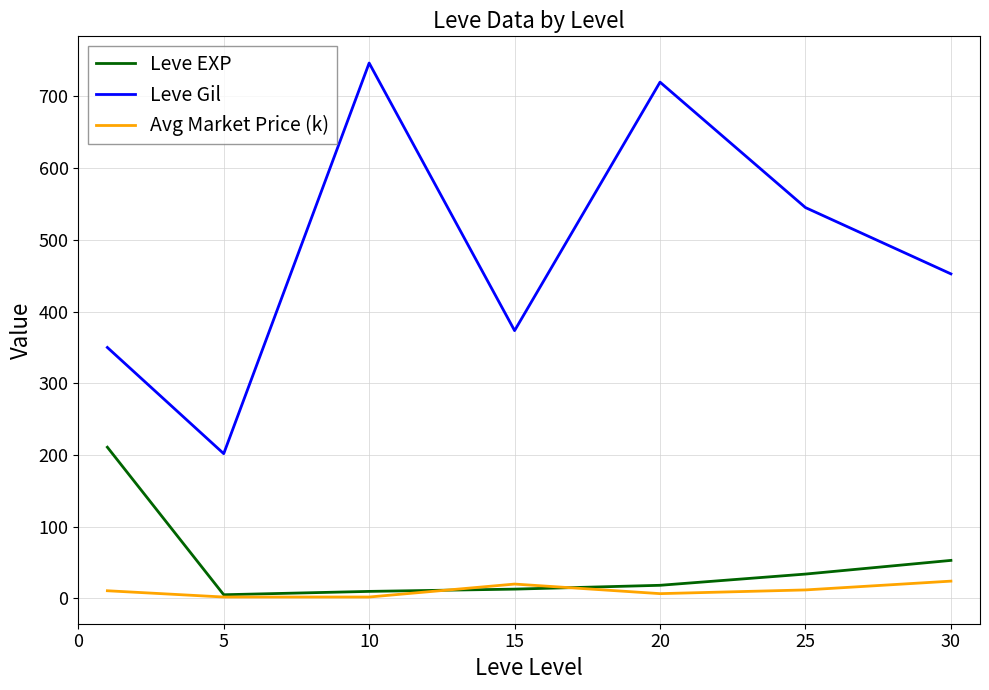

True or false: Leve Gil and Leve EXP intersect in this chart.

False